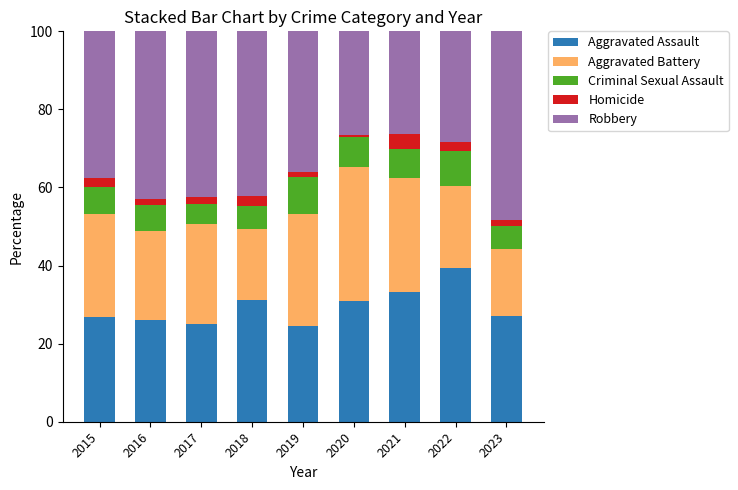

What is the average value of the Aggravated Assault series?

29.4